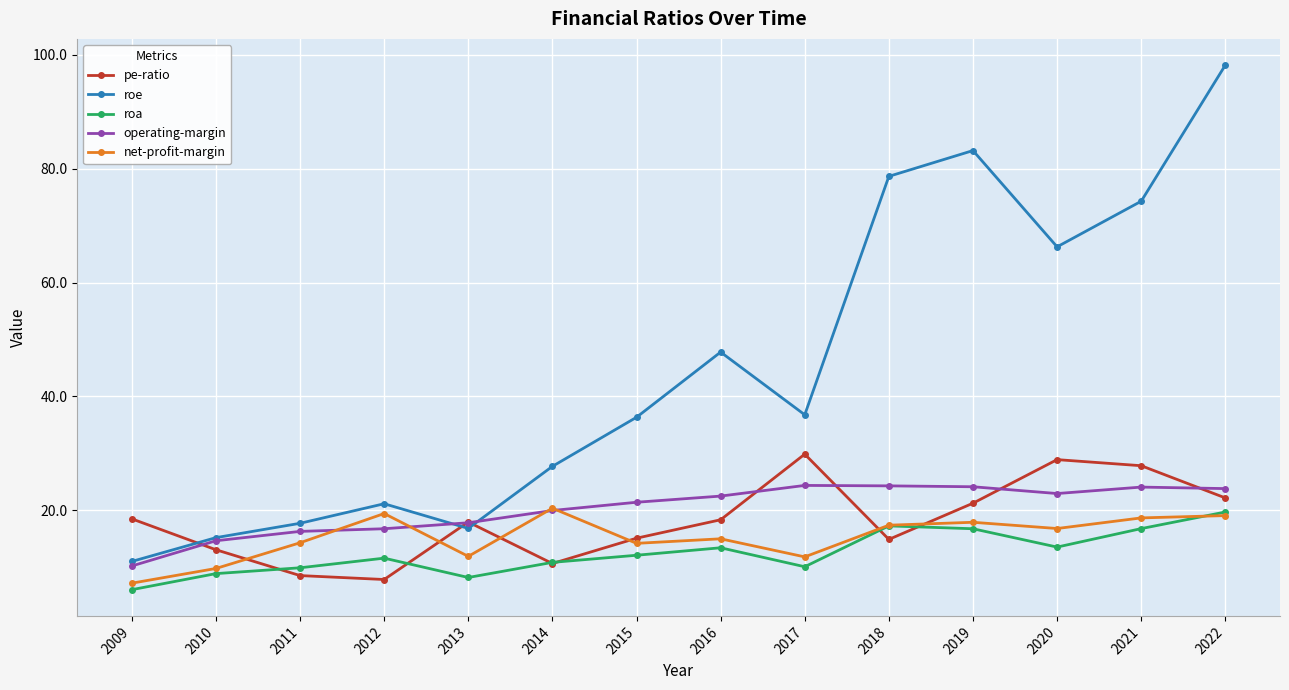

At which category does roa reach its first local valley?

2013